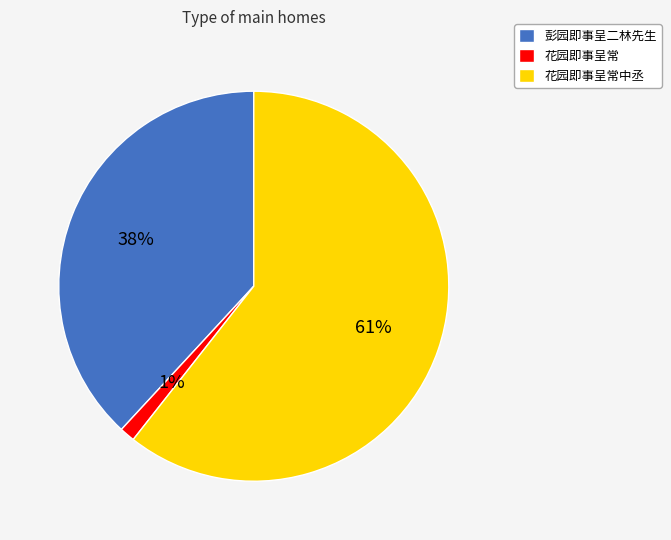

Rank the categories by value from highest to lowest.

花园即事呈常中丞, 彭园即事呈二林先生, 花园即事呈常